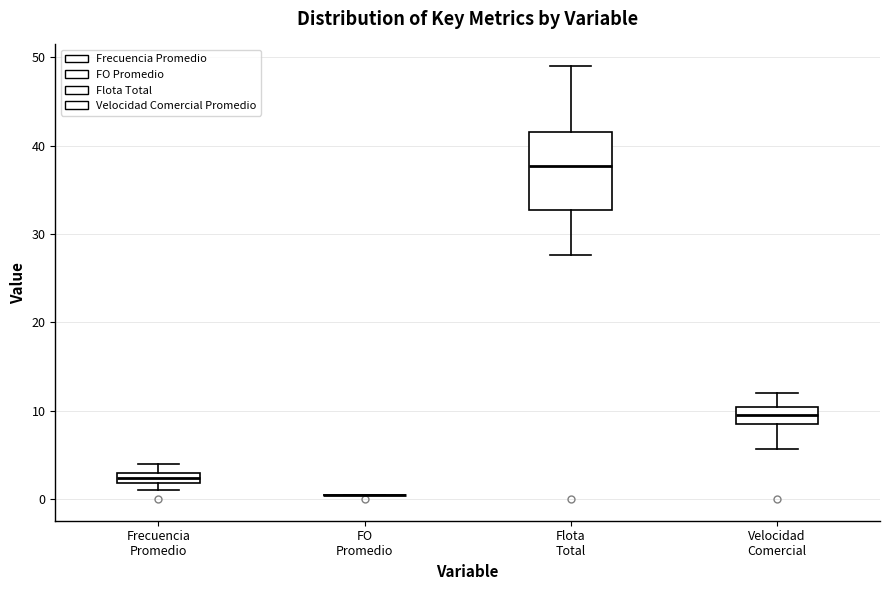

Which box is the tallest, from its lower edge to its upper edge?

Flota Total